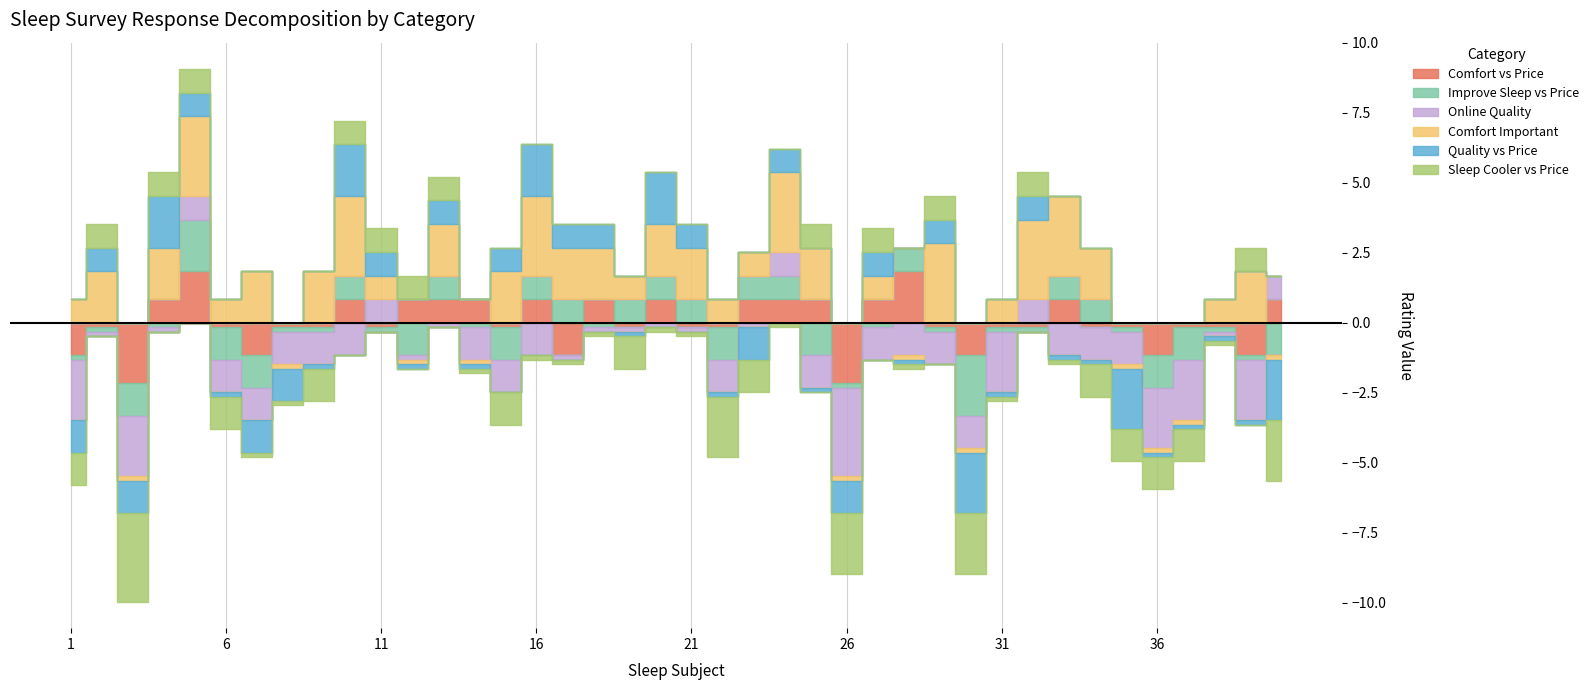

How many times do Comfort vs Price and Comfort Important cross each other?

6